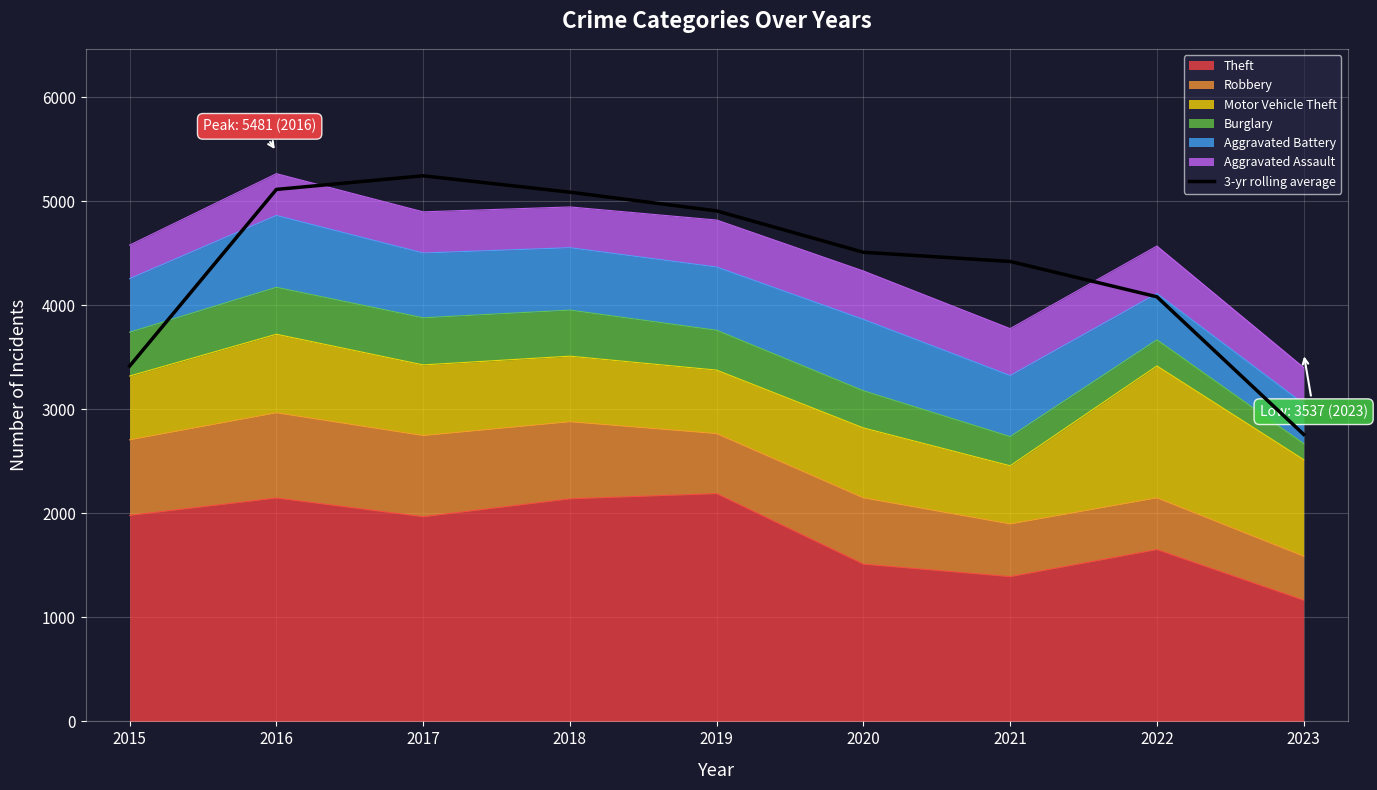

Rank the categories by value from highest to lowest.

2017, 2016, 2018, 2019, 2020, 2021, 2022, 2015, 2023